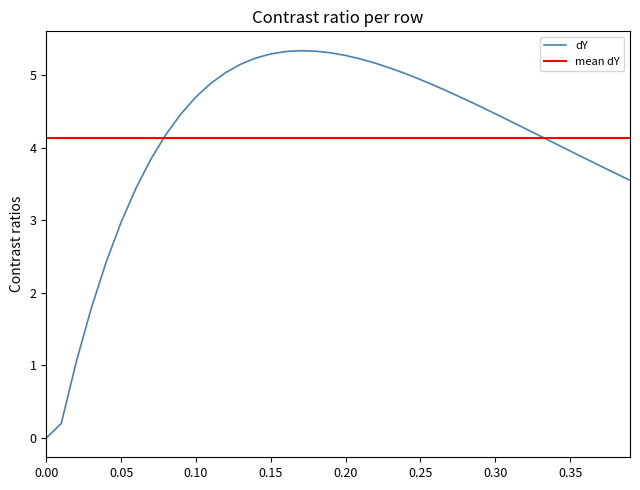

What is the highest value of the dY series?

5.3